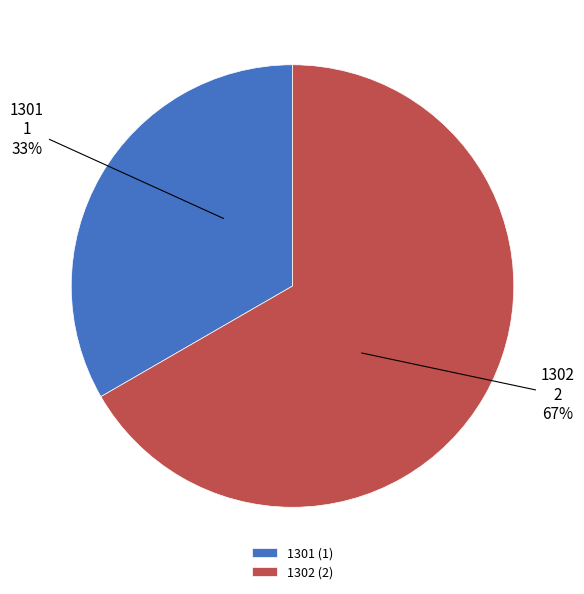

To the nearest percent, what is the combined percentage of 1302 and 1301?

100%